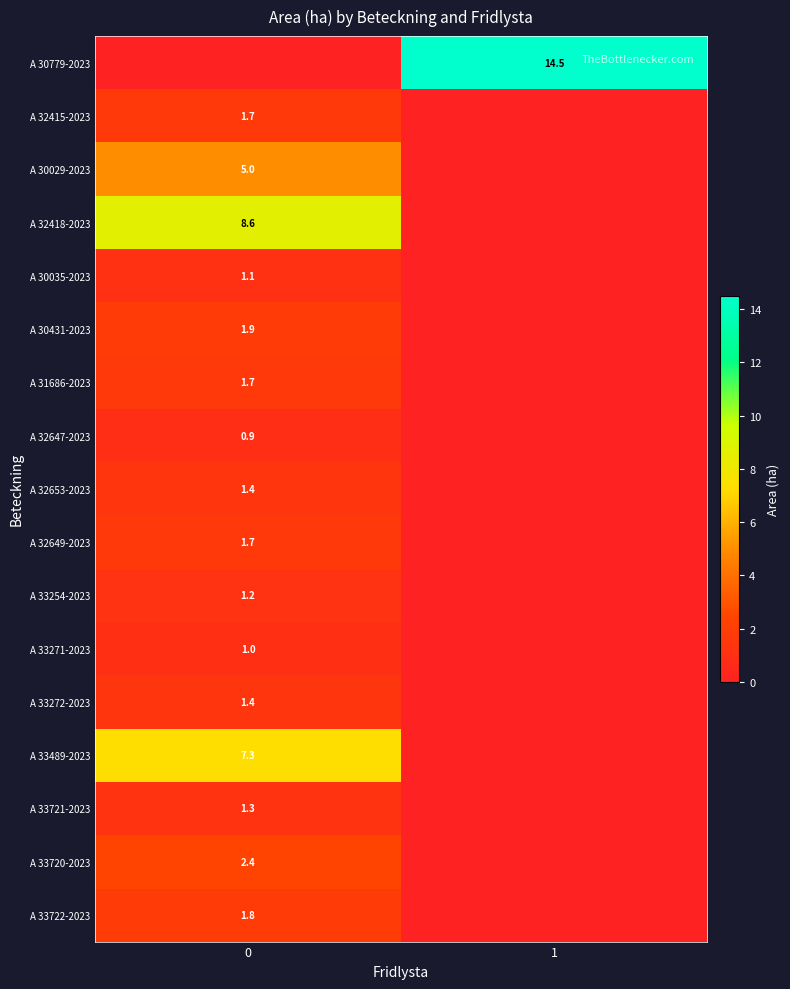

At how many categories does at least one series exceed 11?

1